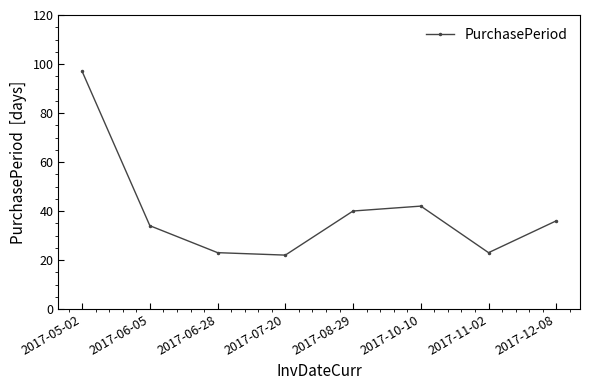

The chart shows a value of 40 at 2017-08-29. True or false?

True